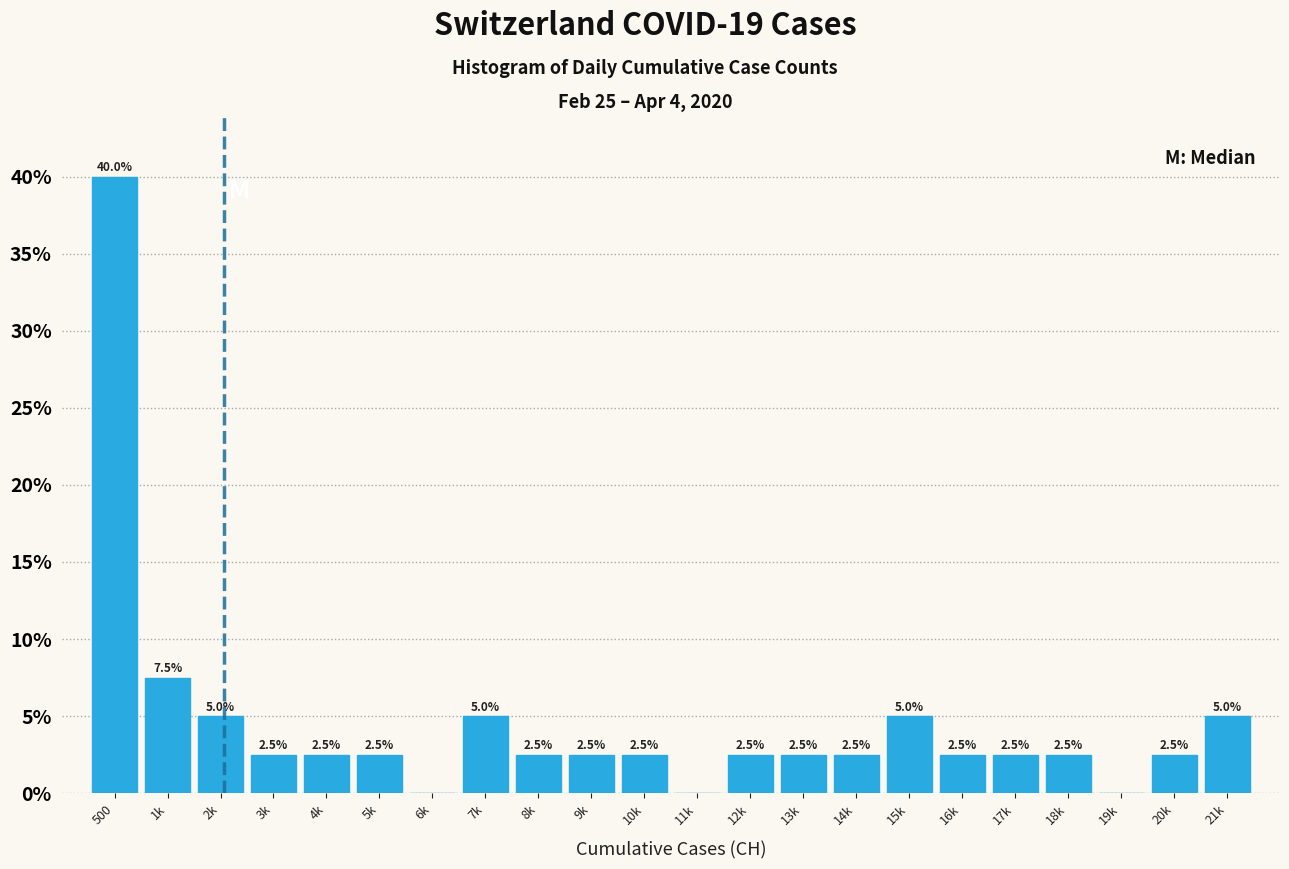

Reading left to right, extract all data points from this chart.

500=40.0	1k=7.5	2k=5.0	3k=2.5	4k=2.5	5k=2.5	6k=0.0	7k=5.0	8k=2.5	9k=2.5	10k=2.5	11k=0.0	12k=2.5	13k=2.5	14k=2.5	15k=5.0	16k=2.5	17k=2.5	18k=2.5	19k=0.0	20k=2.5	21k=5.0